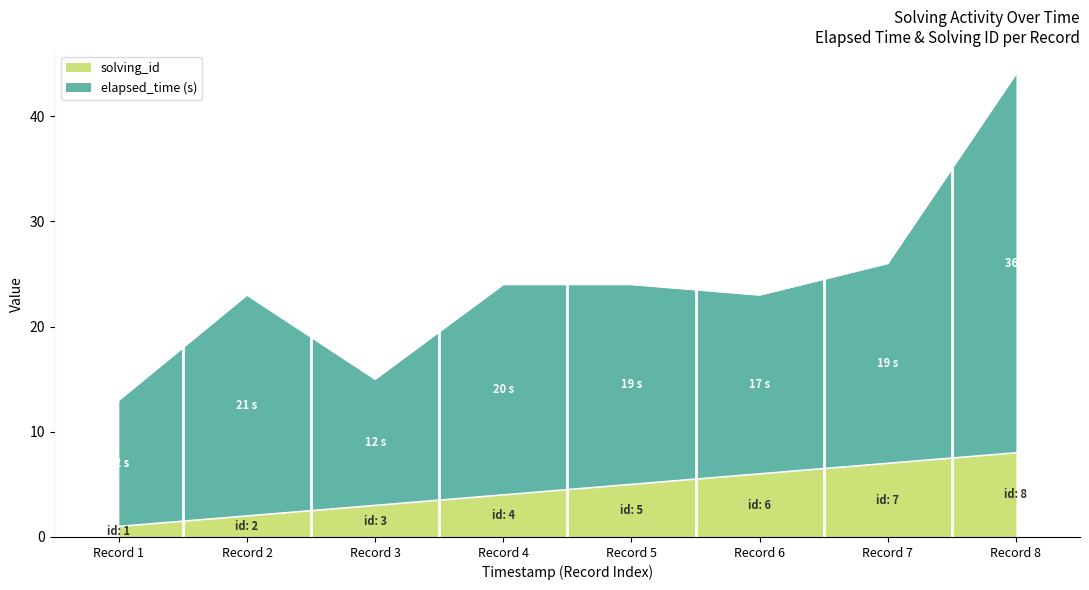

True or false: elapsed_time and solving_id intersect in this chart.

False